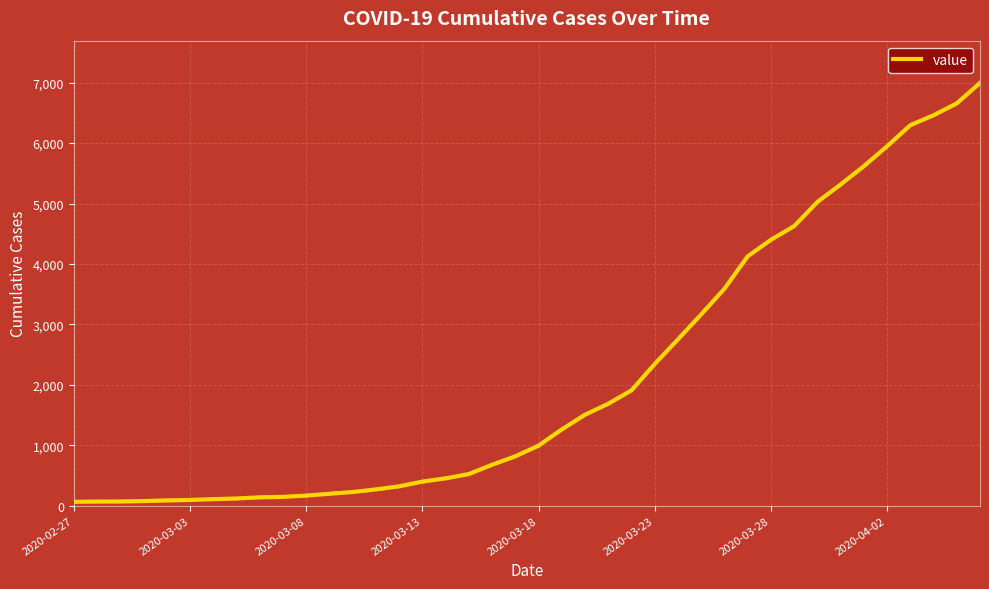

What is the maximum value shown in the chart?

6995